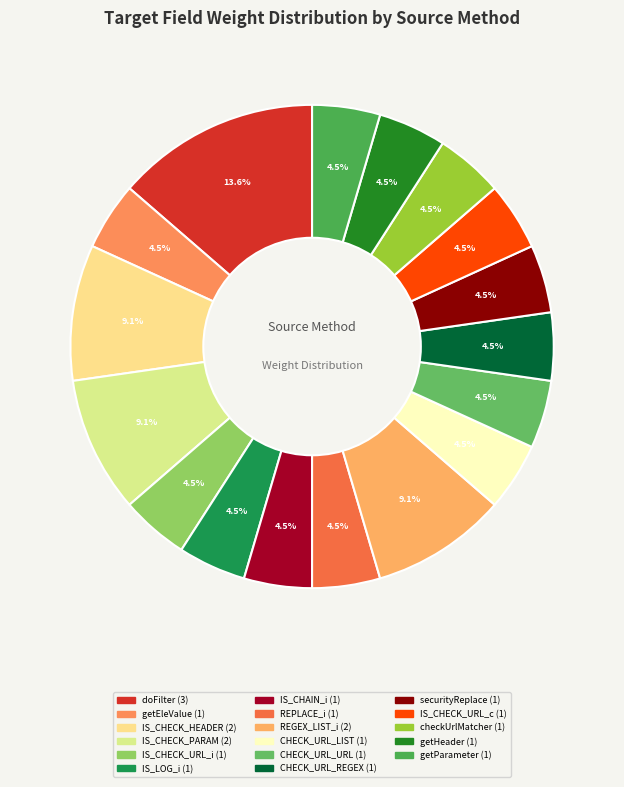

Is there any slice that represents more than half of the pie?

No